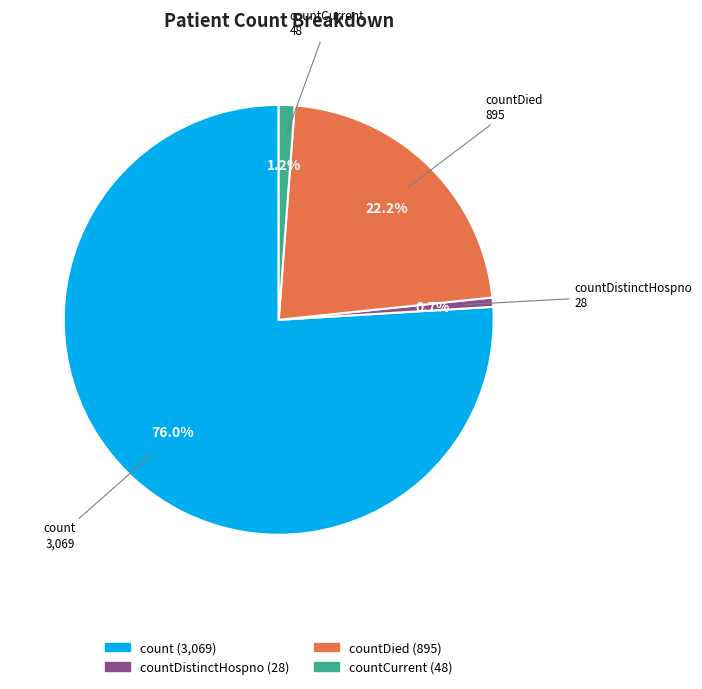

To the nearest percent, what portion does countDied represent?

22%